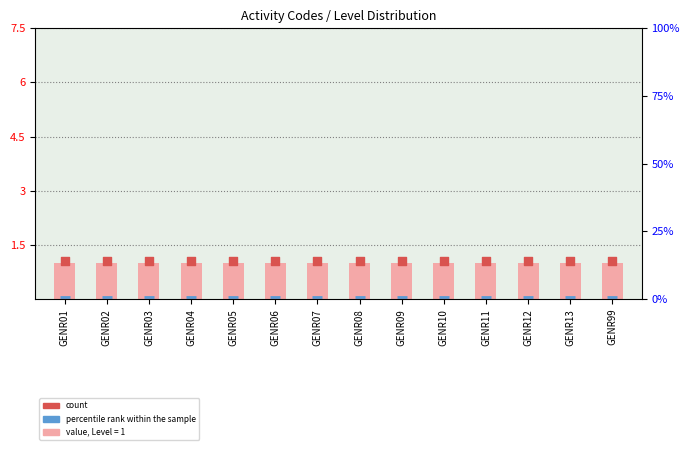

Which series reaches the maximum Y coordinate?

count